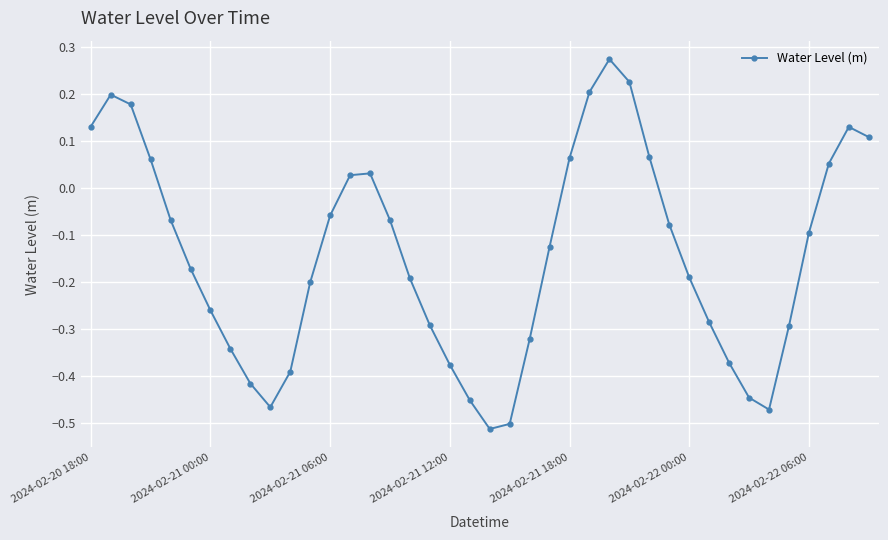

How many data points are less than 0?

26